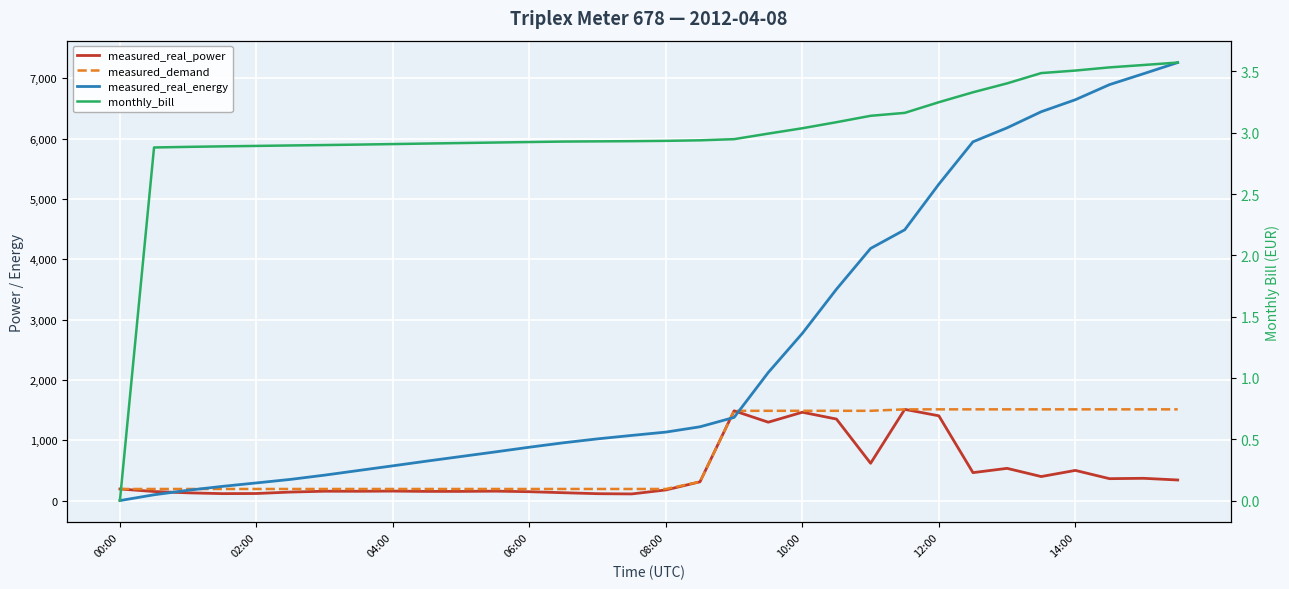

Between 26 and 28, which series saw the biggest shift?

measured_real_energy